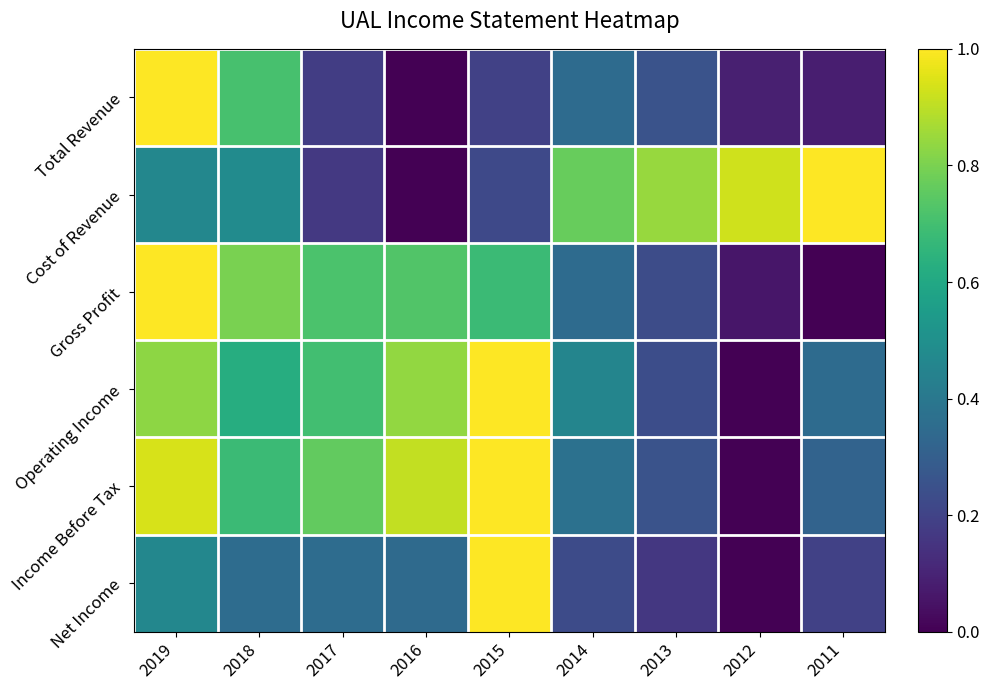

What is the spread (max minus min) of values at 2015?

0.8